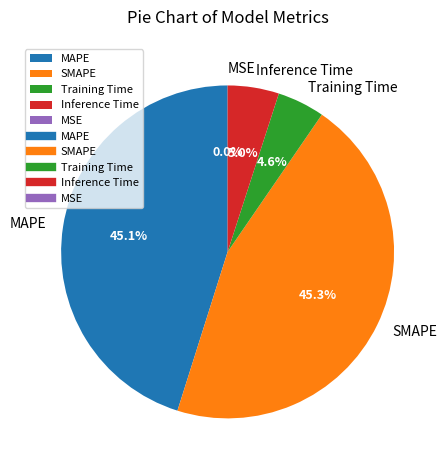

Is there any slice that represents more than half of the pie?

No